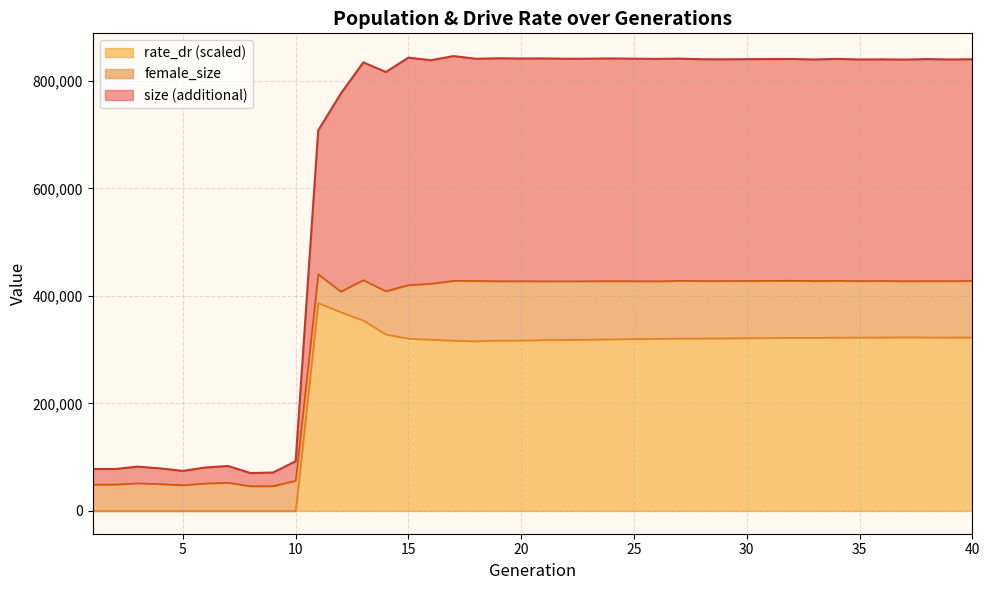

What is the highest value of the rate_dr (scaled) series?

386804.1